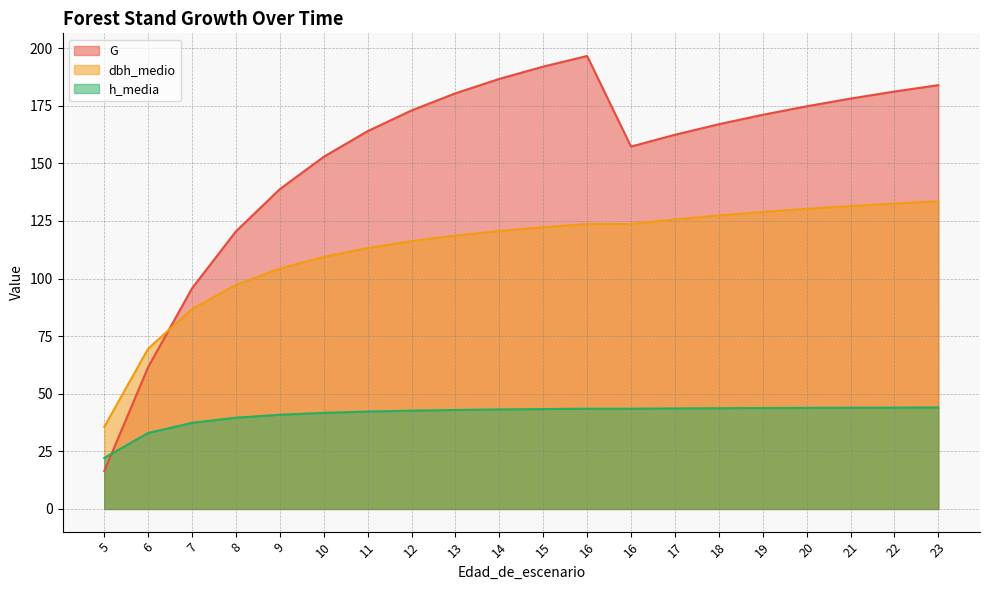

How many lines are shown in the chart?

3